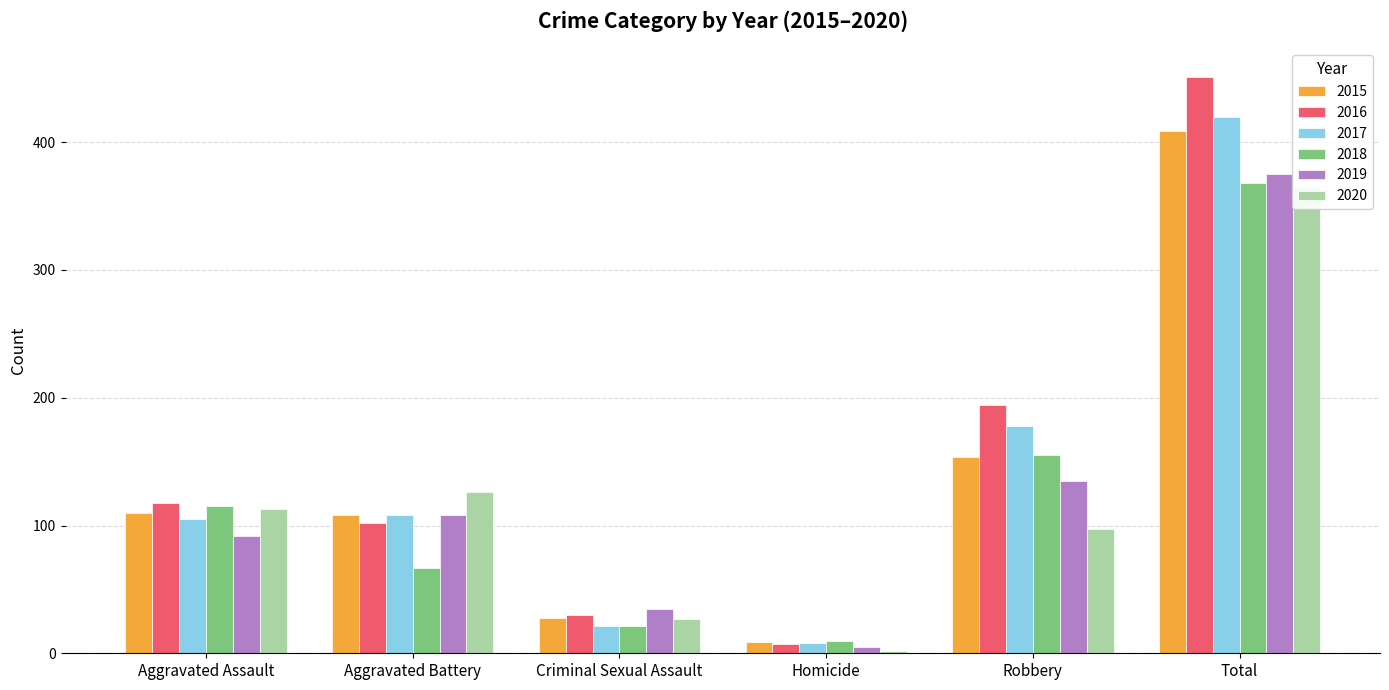

Reading right to left, list all the values displayed in this chart.

2015: 409	154	9	28	108	110
2016: 451	194	7	30	102	118
2017: 420	178	8	21	108	105
2018: 368	155	10	21	67	115
2019: 375	135	5	35	108	92
2020: 365	97	2	27	126	113